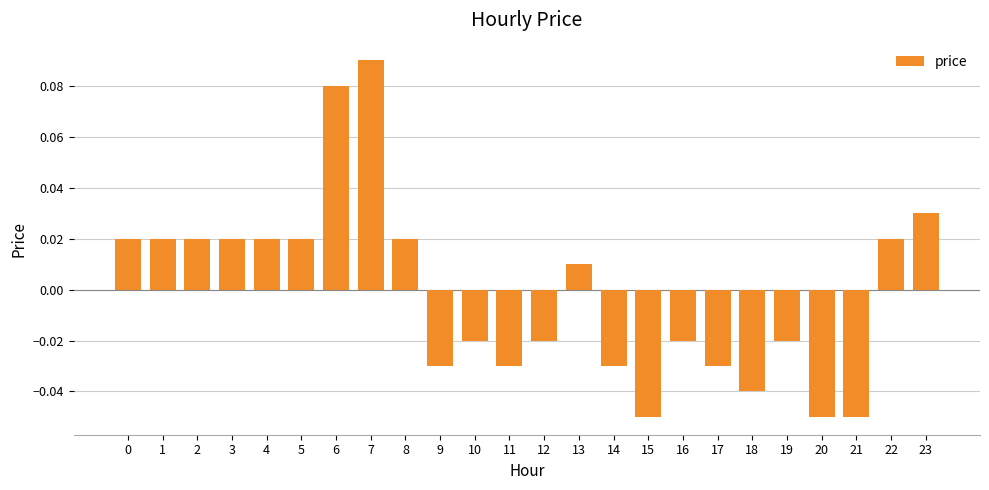

The chart shows a value of 0.0 at 6. True or false?

False